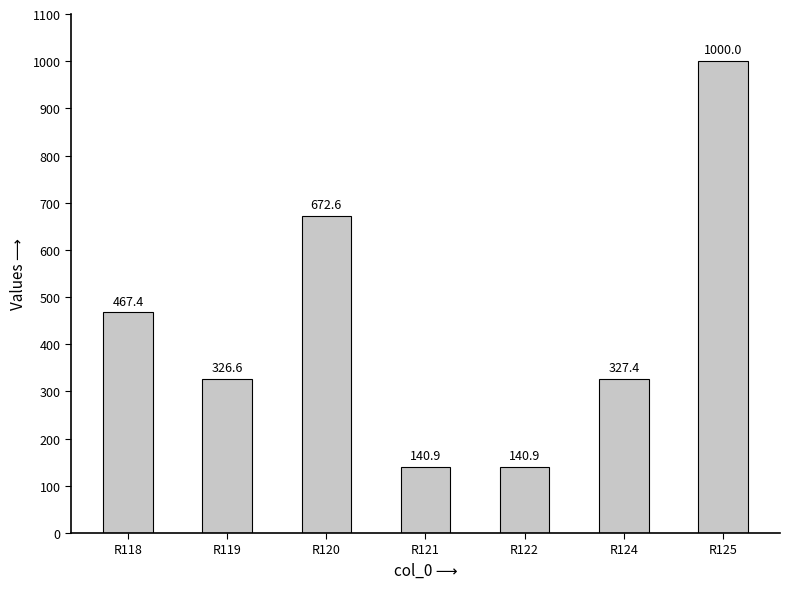

What is the sum of the values at R122 and R125?

1140.9